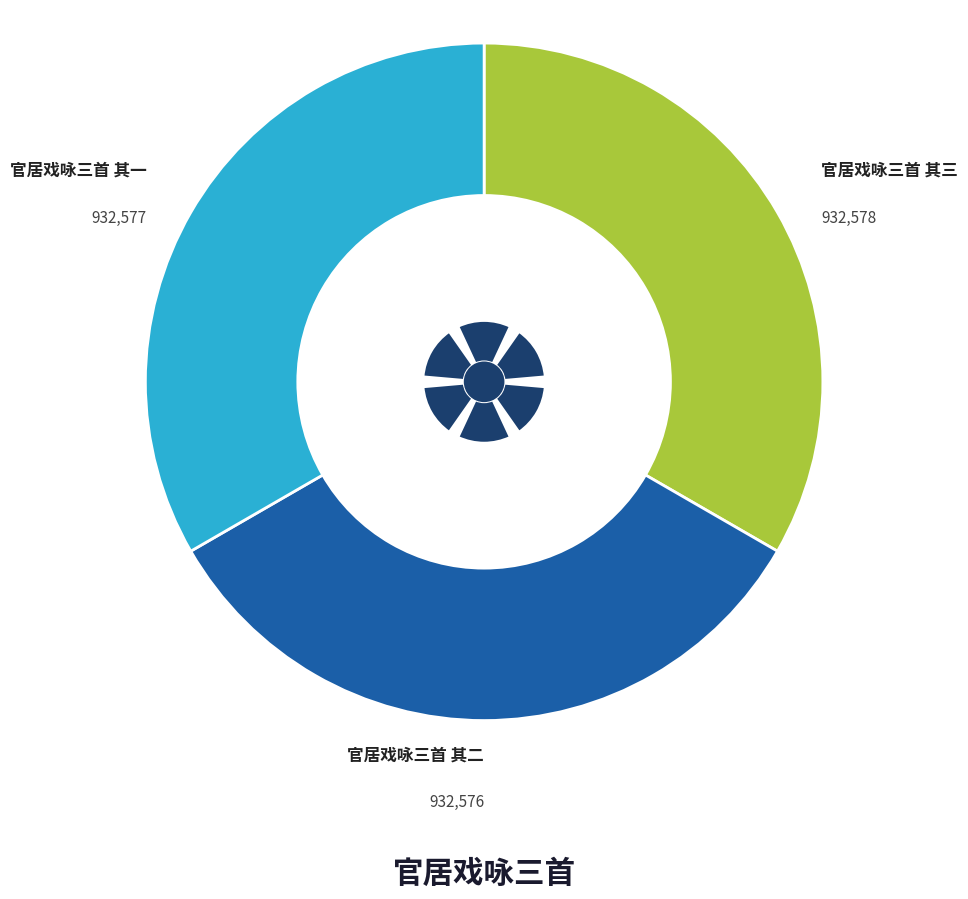

Rank the categories by value from lowest to highest.

官居戏咏三首 其二, 官居戏咏三首 其一, 官居戏咏三首 其三